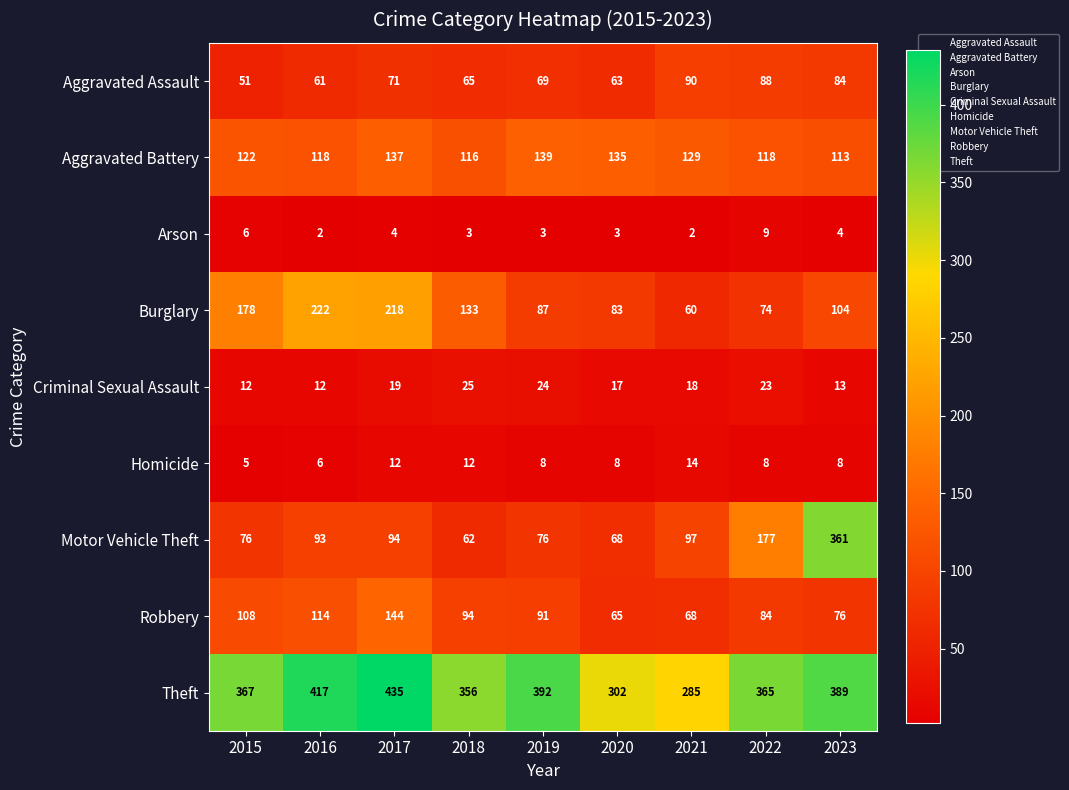

At 2018, list the series in order from smallest to largest.

Arson, Homicide, Criminal Sexual Assault, Motor Vehicle Theft, Aggravated Assault, Robbery, Aggravated Battery, Burglary, Theft